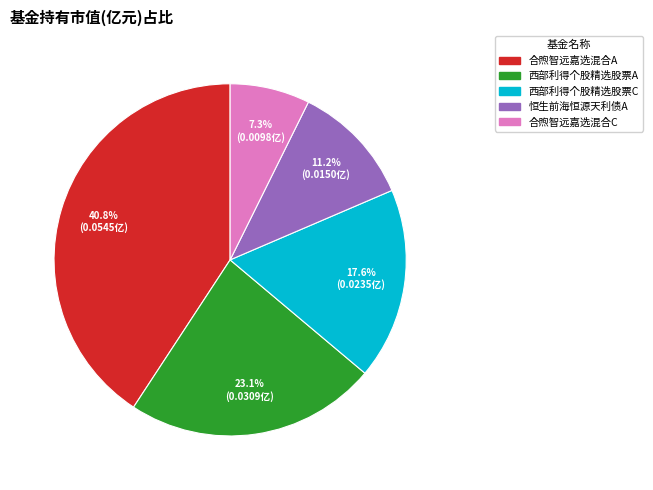

Which category has the biggest portion of the pie?

合煦智远嘉选混合A